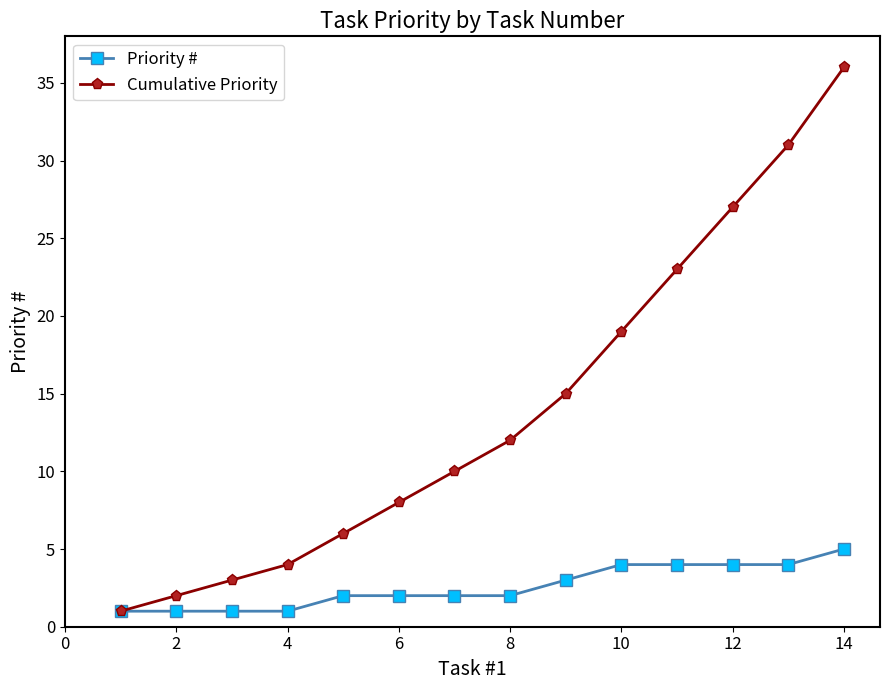

Which series has the widest spread of values?

Cumulative Priority